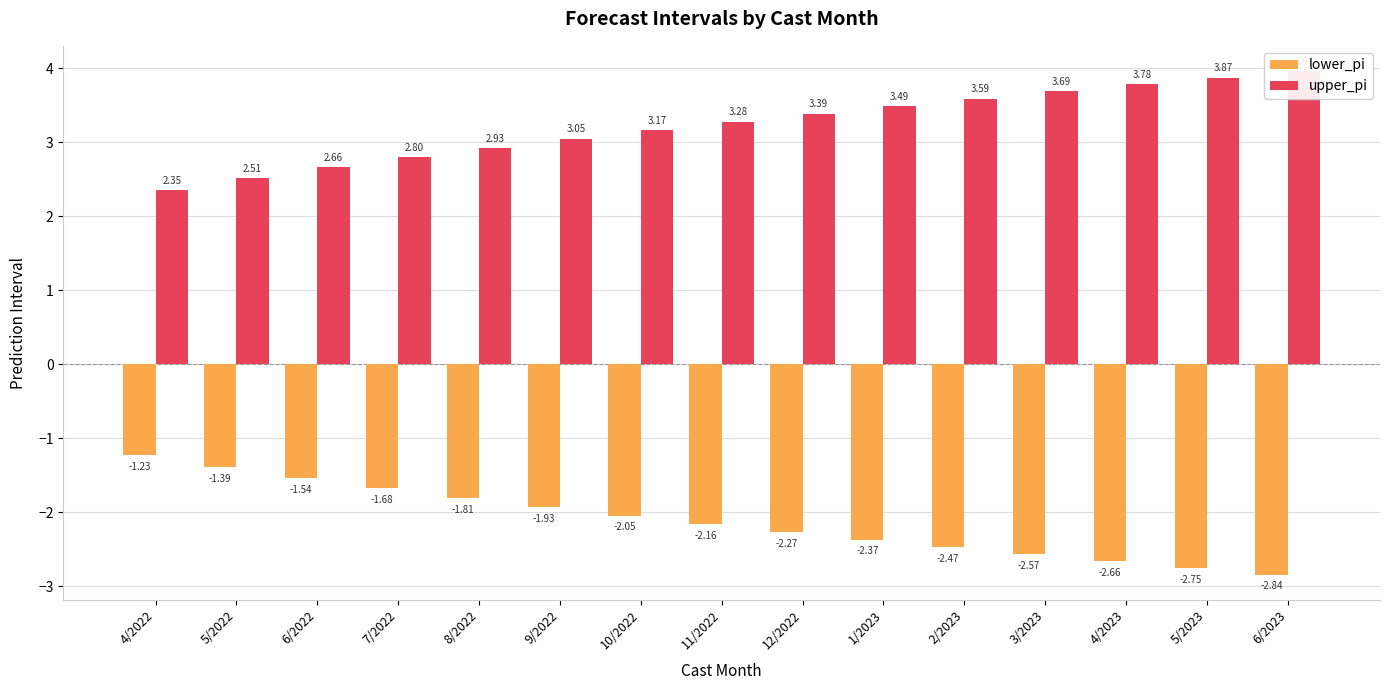

What is the sum of the lower_pi values at 4/2022 and 5/2023?

-4.0